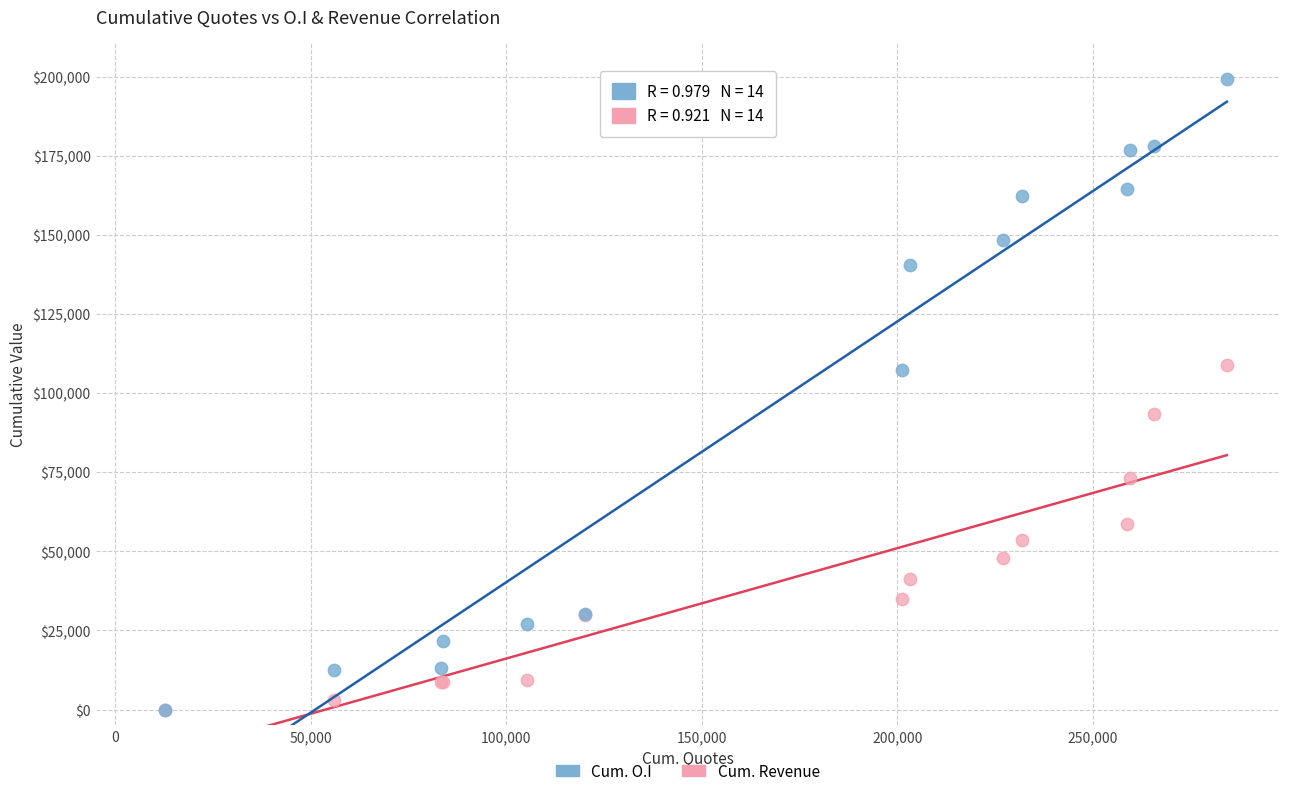

What are all the series names shown in the legend?

Cum. O.I, Cum. Revenue